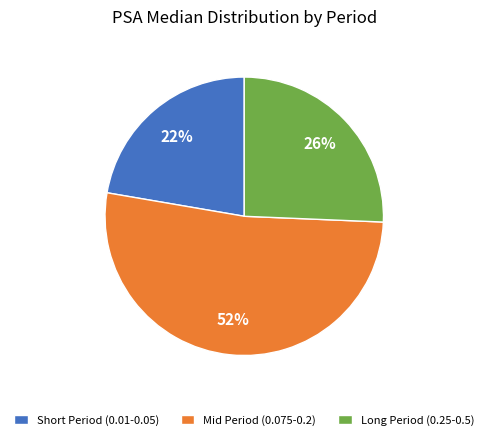

What is the smallest slice in the pie chart?

Short Period (0.01-0.05)